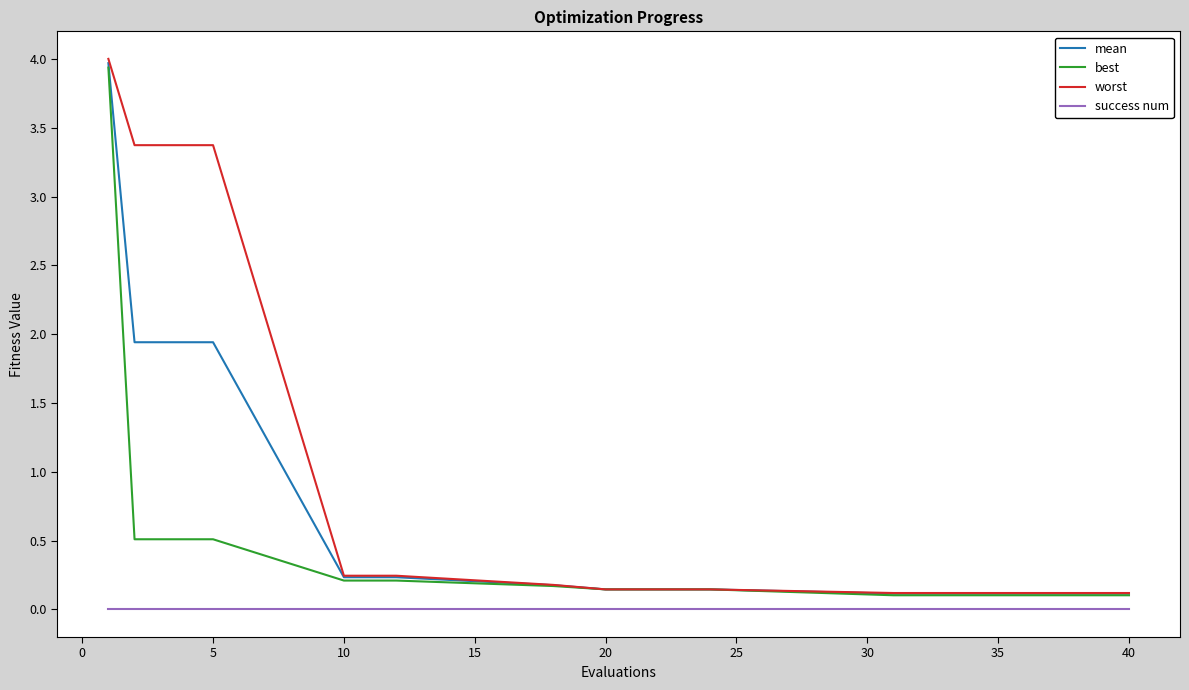

What is the greatest value displayed?

4.0